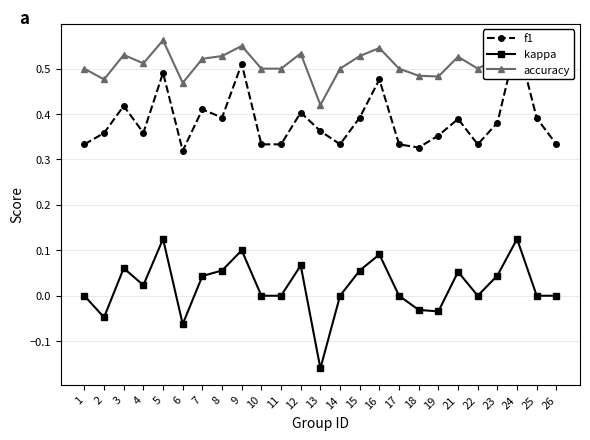

Rank the series by their average value, from lowest to highest.

kappa, f1, accuracy